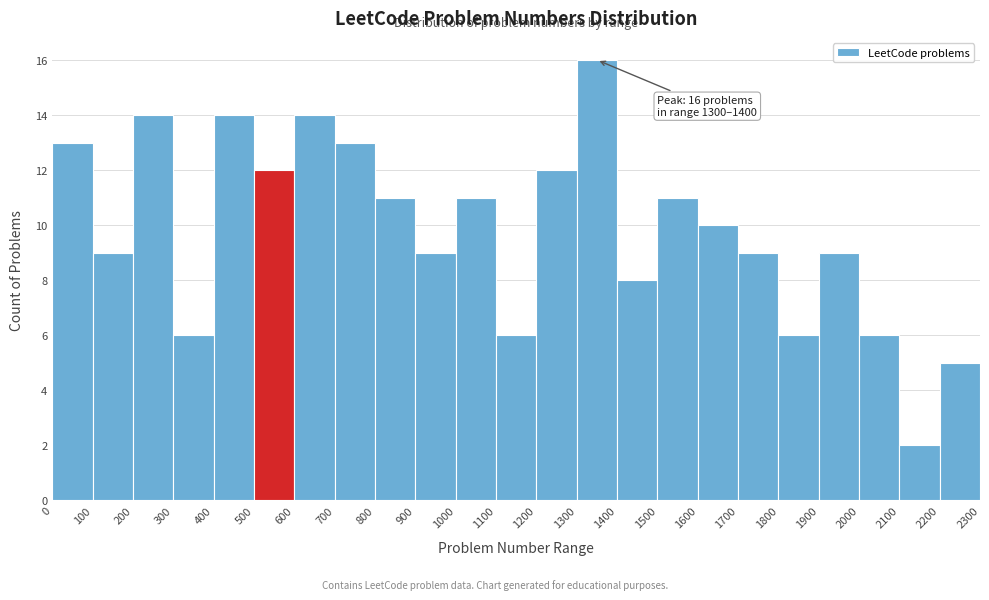

Which range on the x-axis has the tallest bar?

1300 to 1400